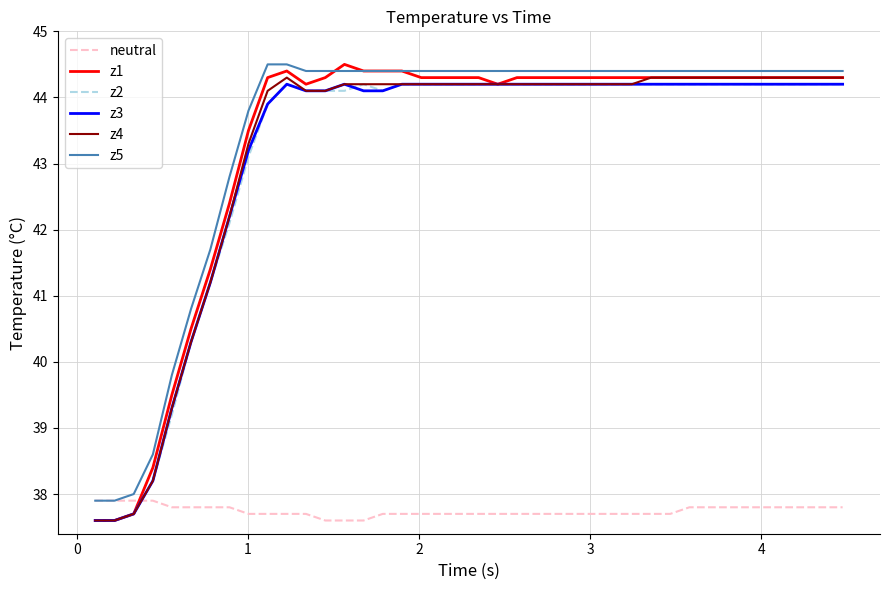

What is the minimum value for neutral?

37.6